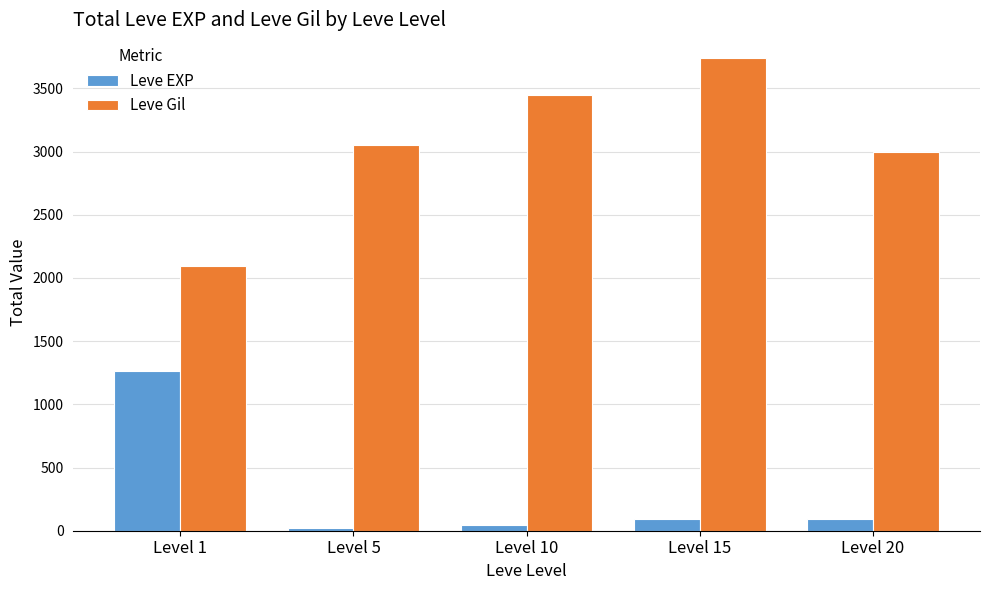

What is the maximum value shown in the chart?

3740